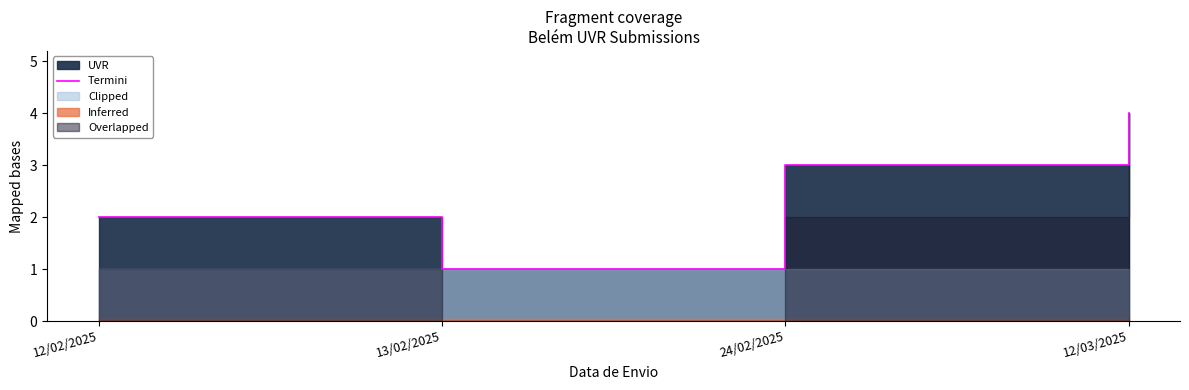

Rank the categories by value from lowest to highest.

13/02/2025, 12/02/2025, 24/02/2025, 12/03/2025